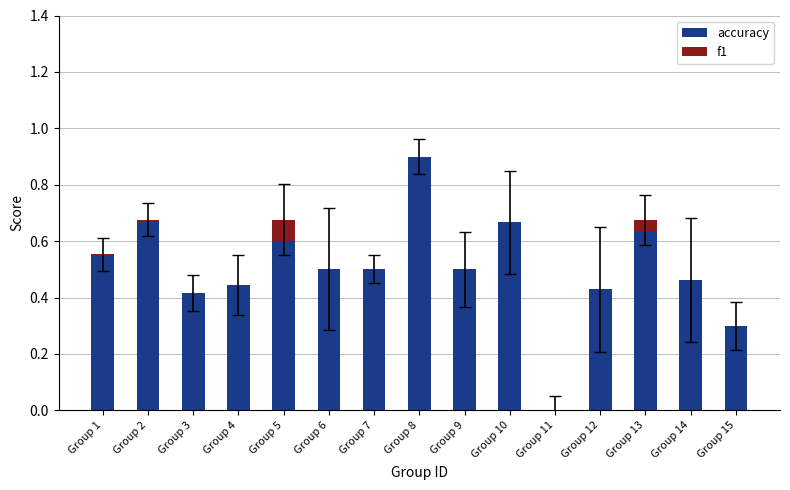

How many positive values does the accuracy series have?

14